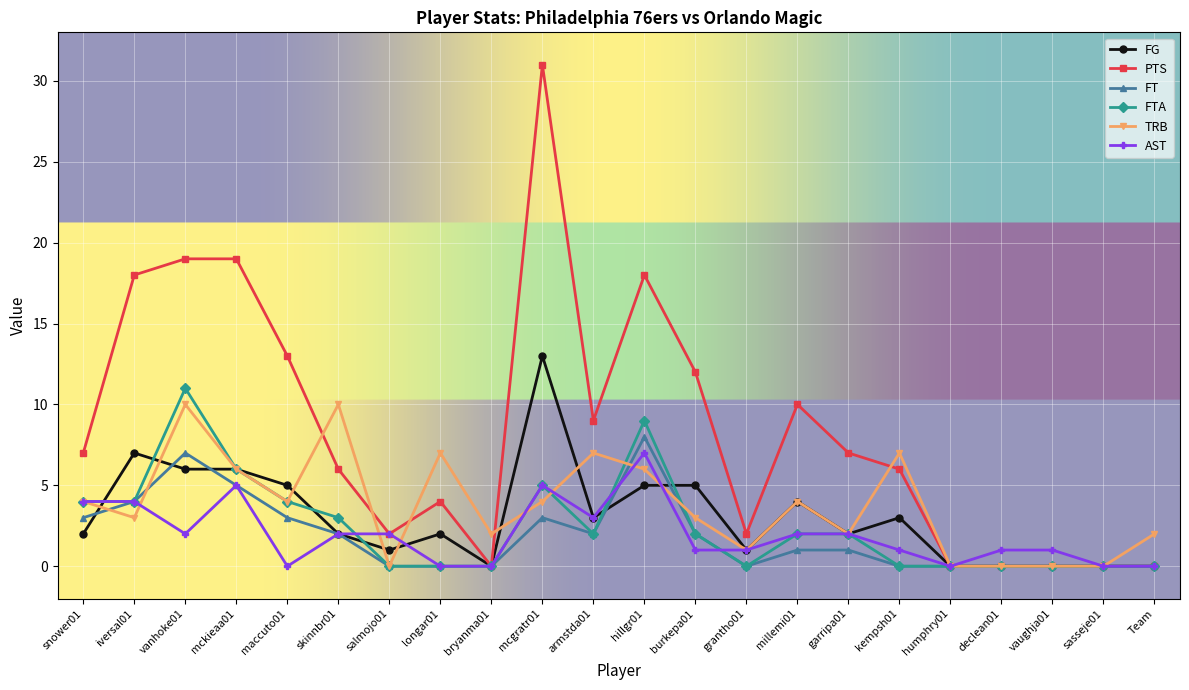

At which category is the sum across all series the highest?

mcgratr01